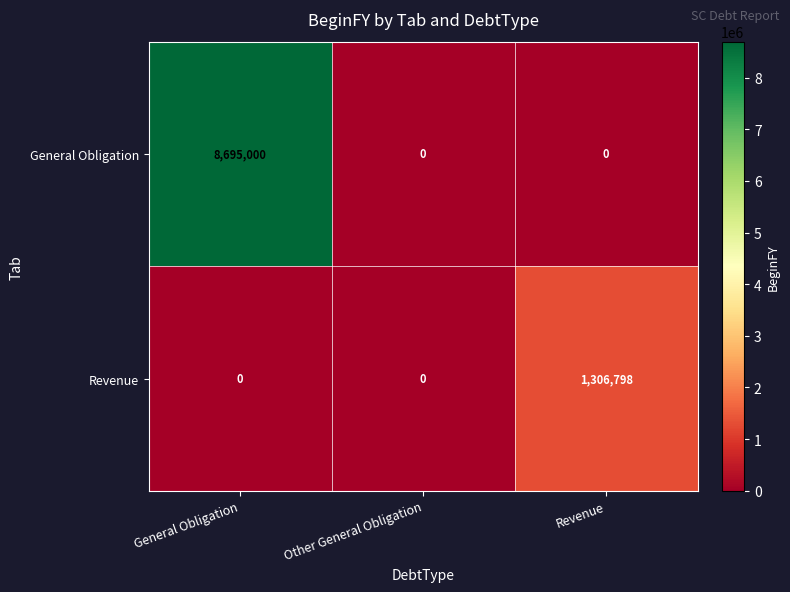

Which series changed the most between General Obligation and Other General Obligation?

General Obligation